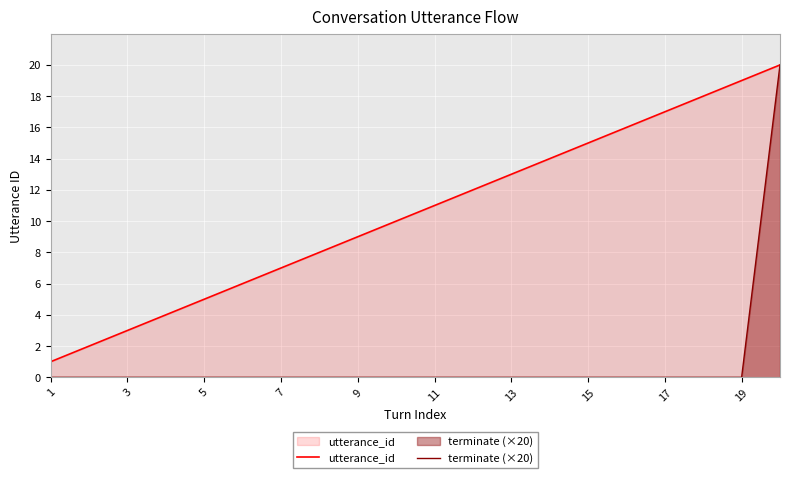

List the series in order of their overall mean, lowest first.

terminate (×20), utterance_id